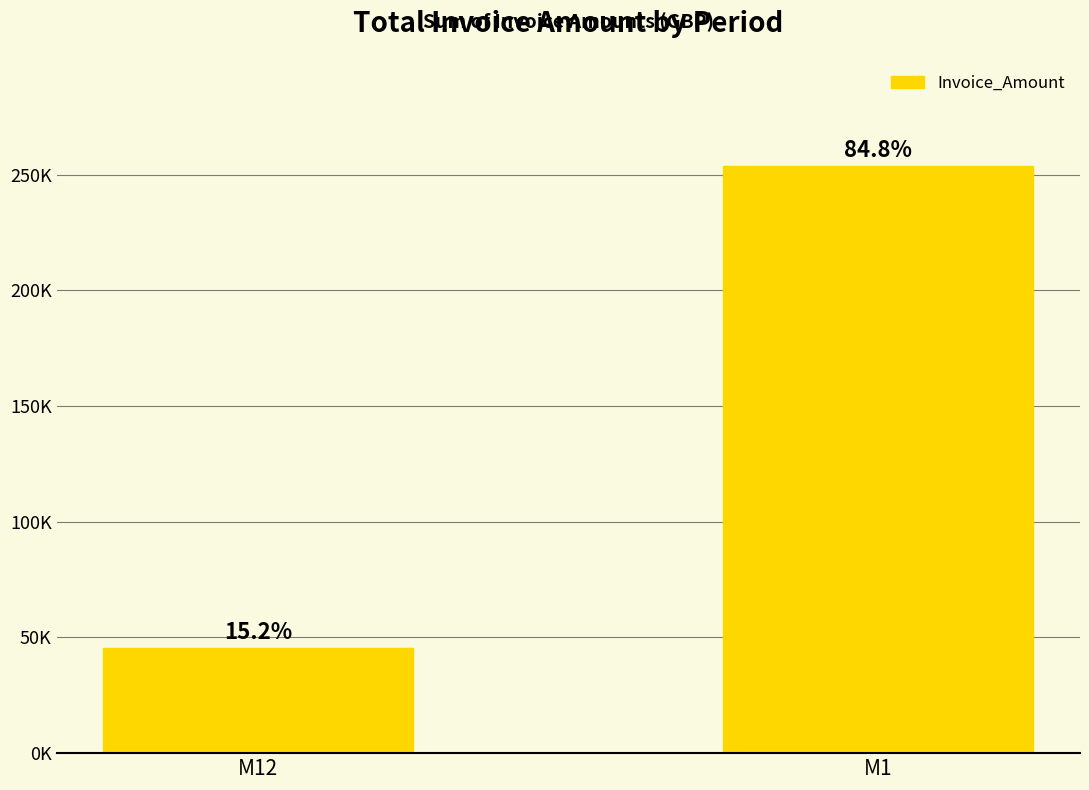

Which category has the highest value across all series?

M1